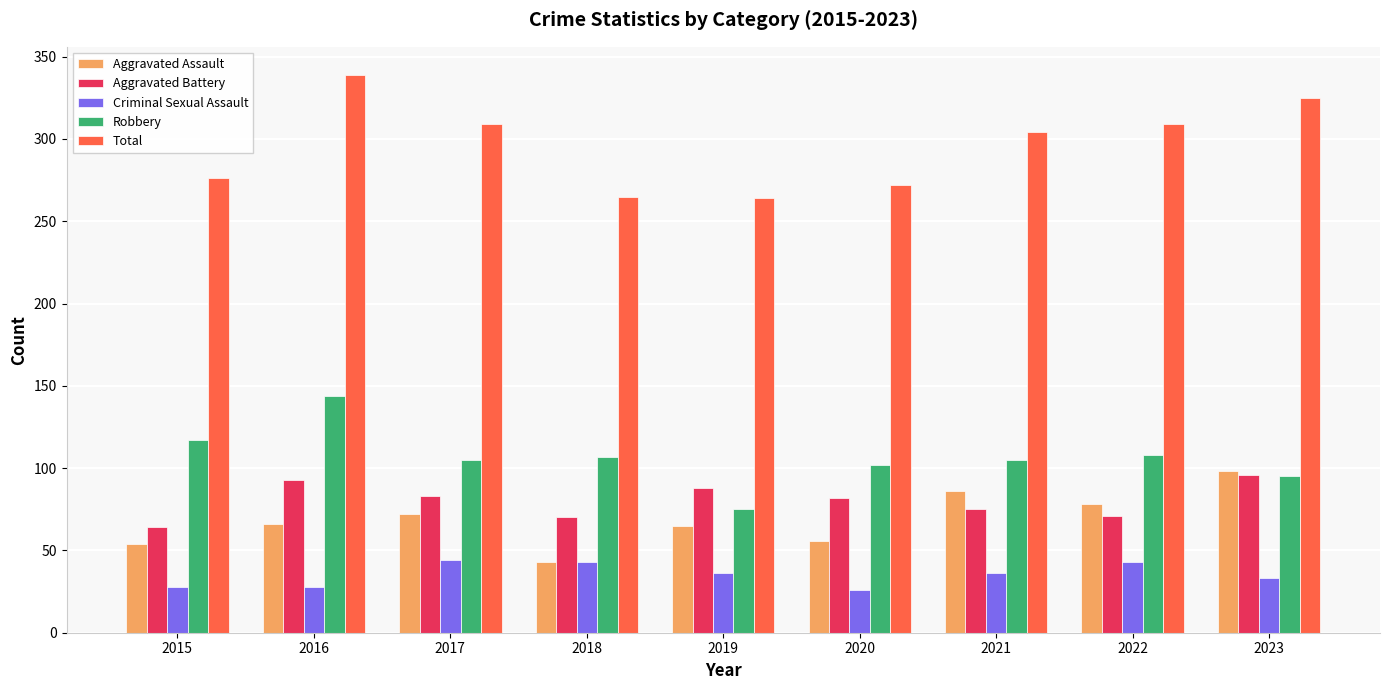

Where does the Robbery series first go above 105?

2015